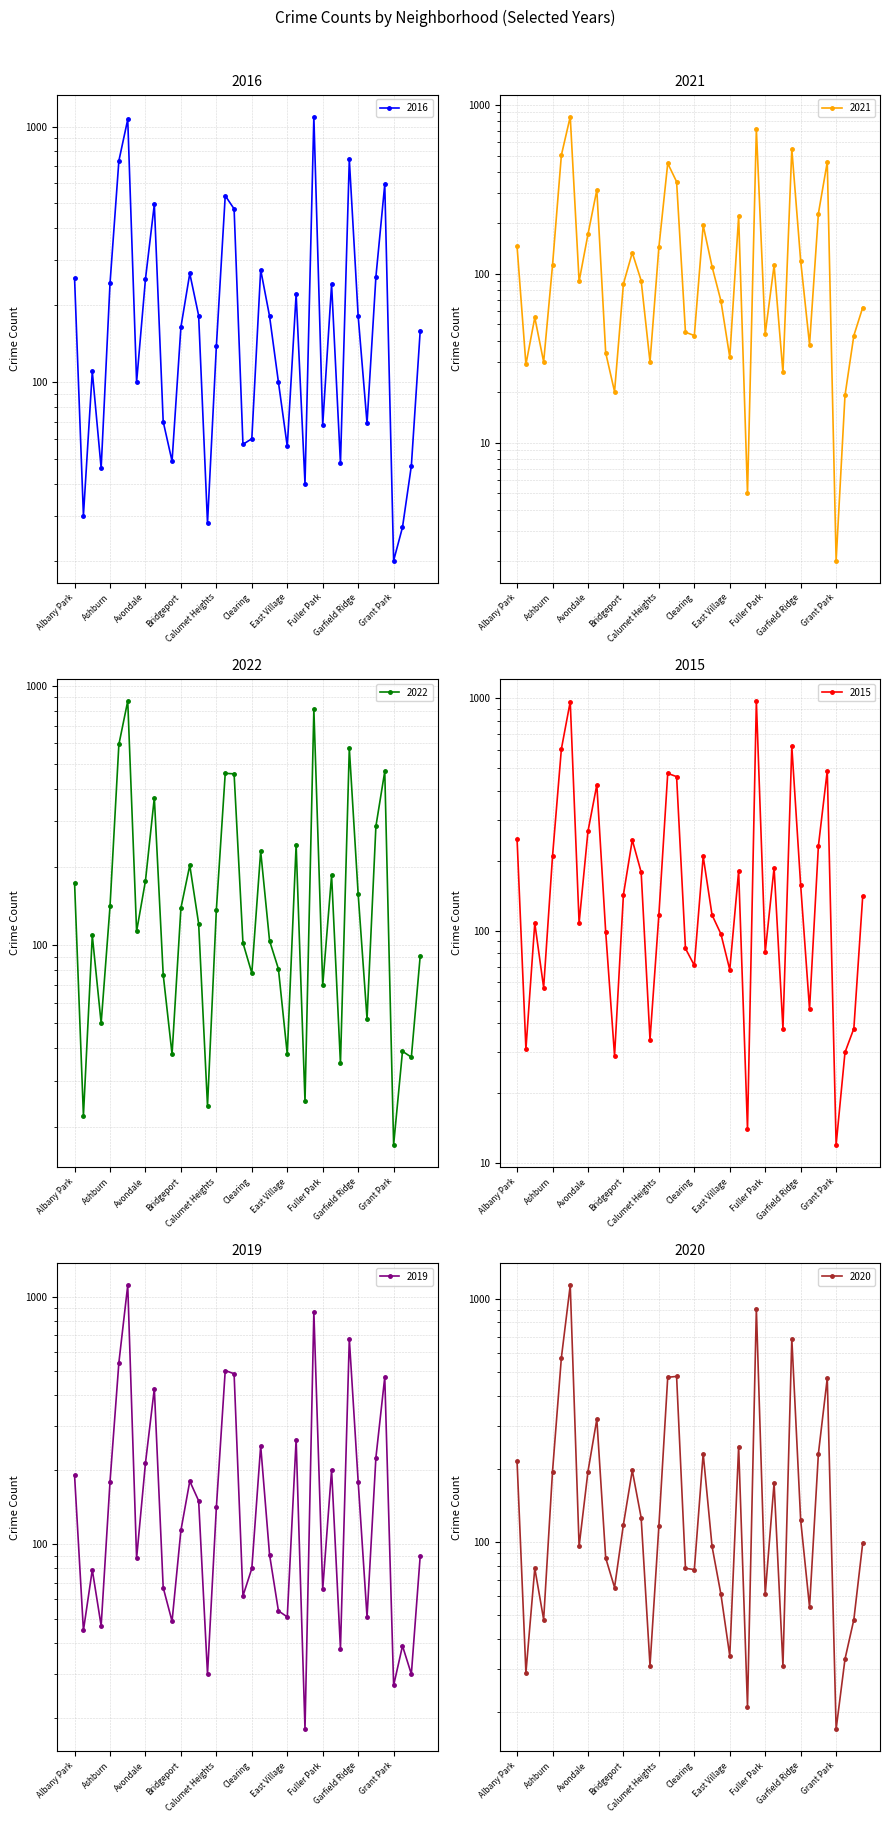

Which has a higher value, Calumet Heights or Galewood?

Calumet Heights